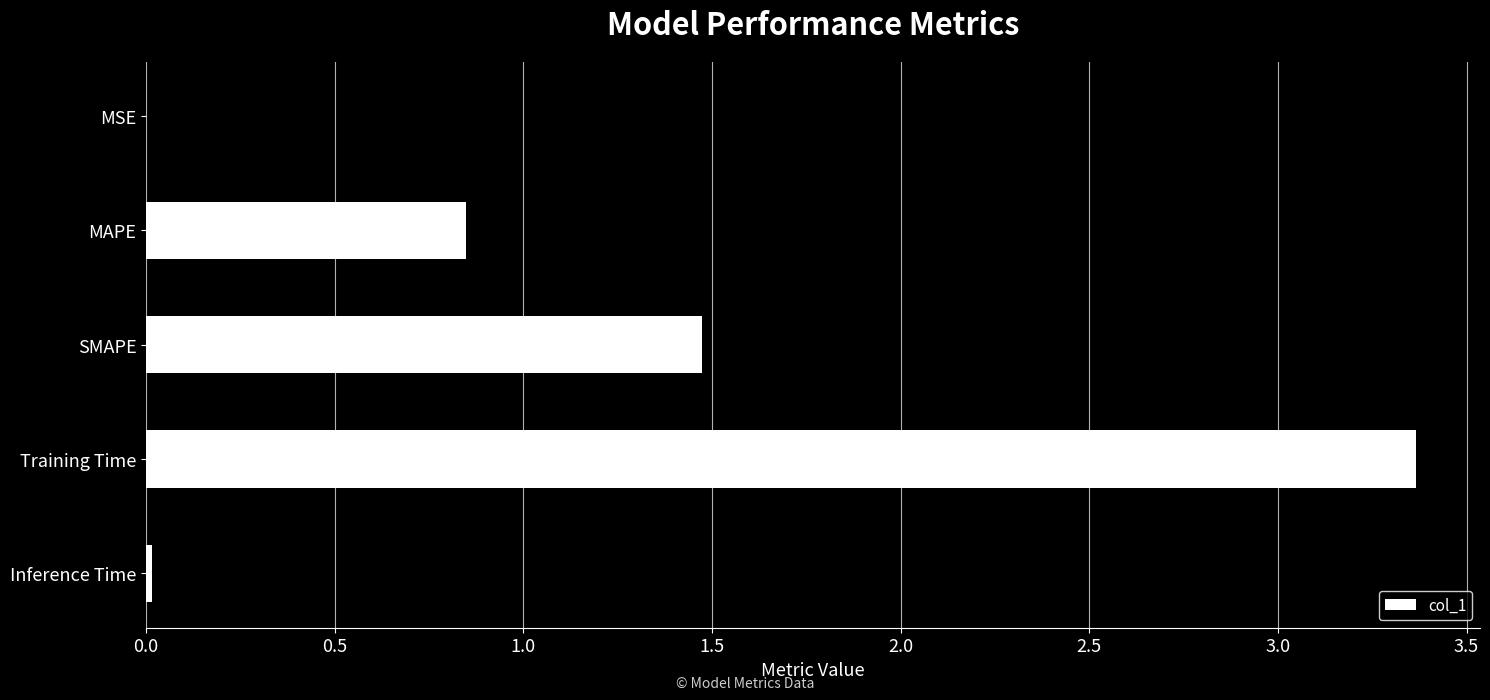

At which label is the value closest to 1?

MAPE